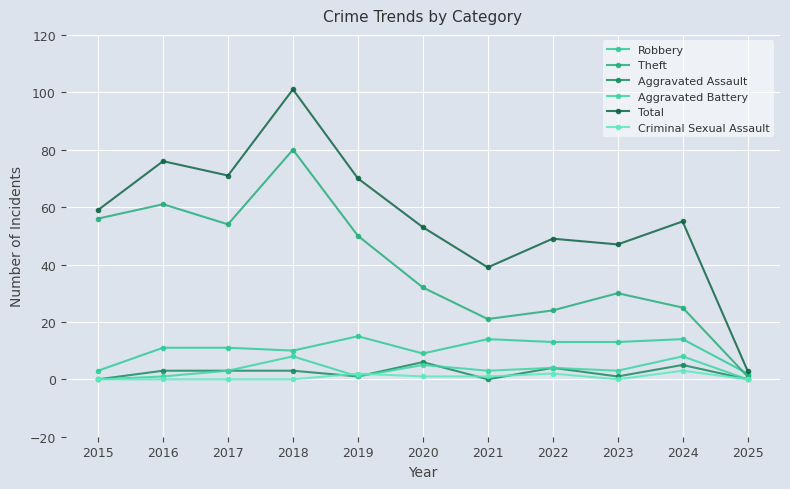

What is the difference between the Aggravated Battery values at 2021 and 2024?

5